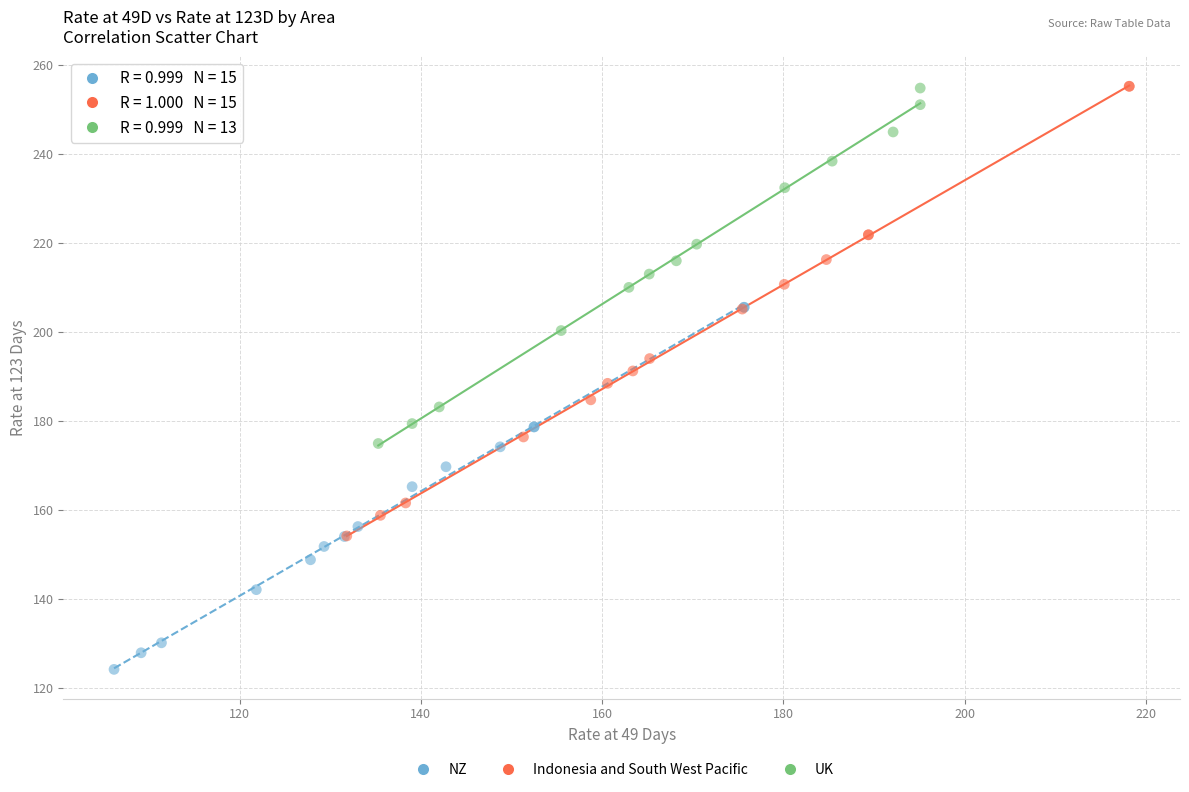

Which series reaches the minimum Y coordinate?

NZ